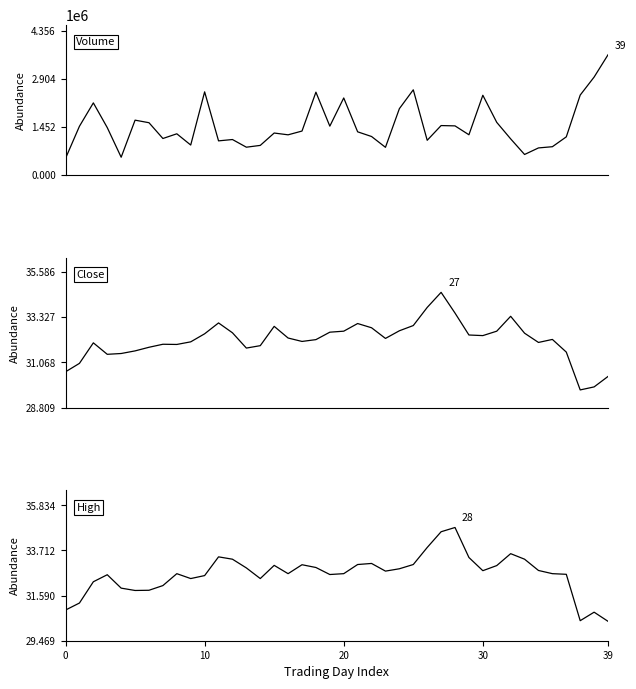

True or false: Close and High cross at least once.

False